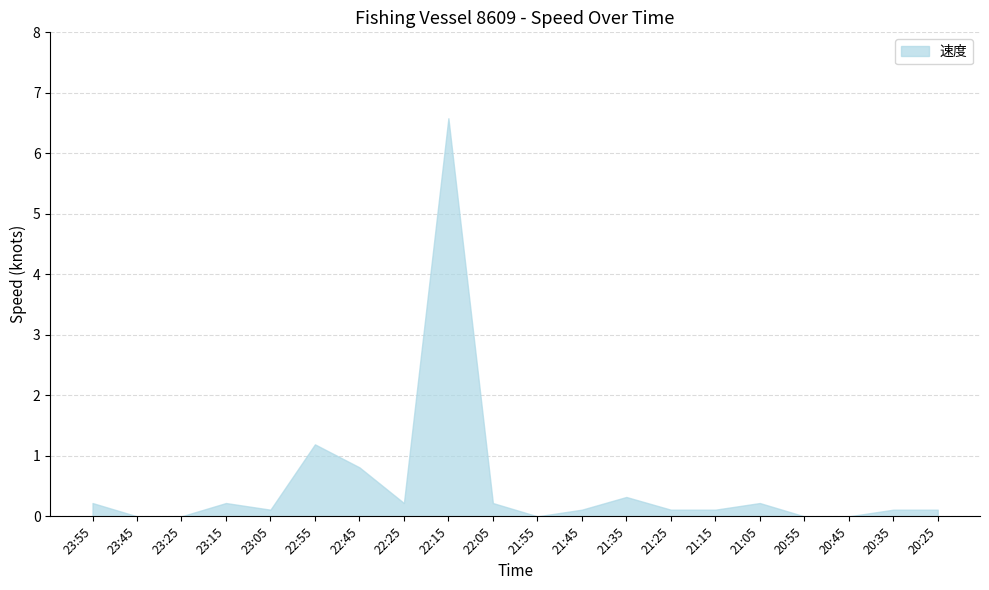

Reading left to right, list all the values displayed in this chart.

23:55=0.2	23:45=0.0	23:25=0.0	23:15=0.2	23:05=0.1	22:55=1.2	22:45=0.8	22:25=0.2	22:15=6.6	22:05=0.2	21:55=0.0	21:45=0.1	21:35=0.3	21:25=0.1	21:15=0.1	21:05=0.2	20:55=0.0	20:45=0.0	20:35=0.1	20:25=0.1